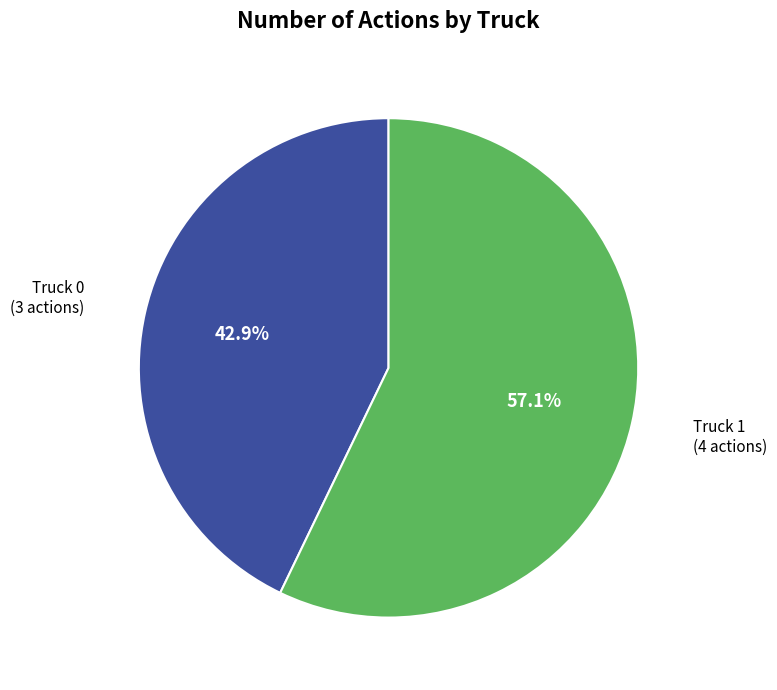

Which category has the smallest portion of the pie?

Truck 0